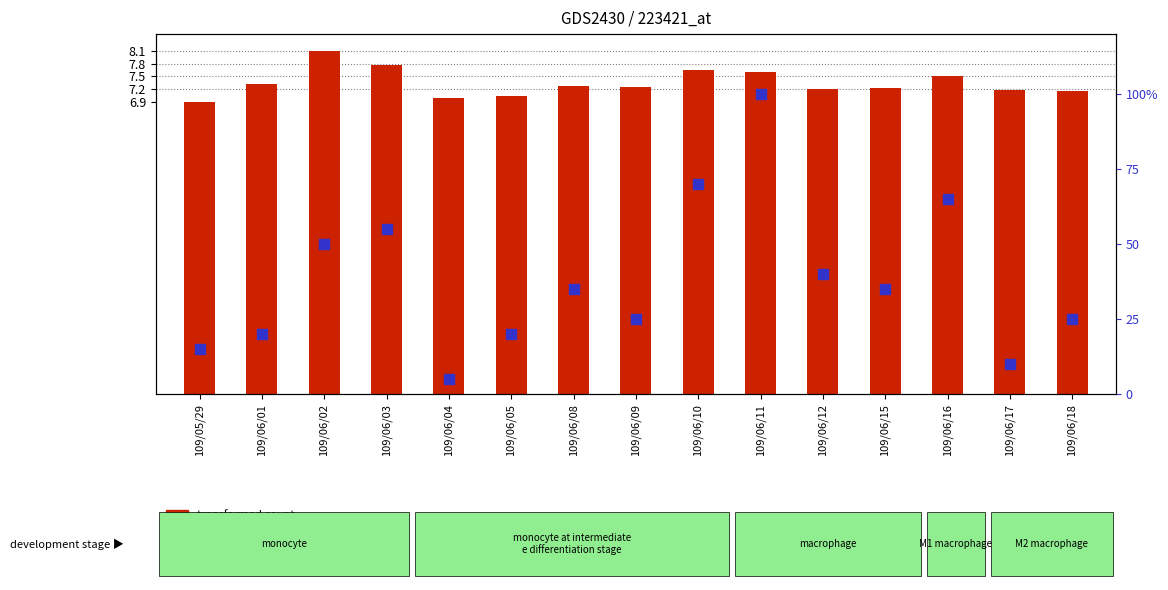

What are all the series names shown in the legend?

transformed count, percentile rank within the sample